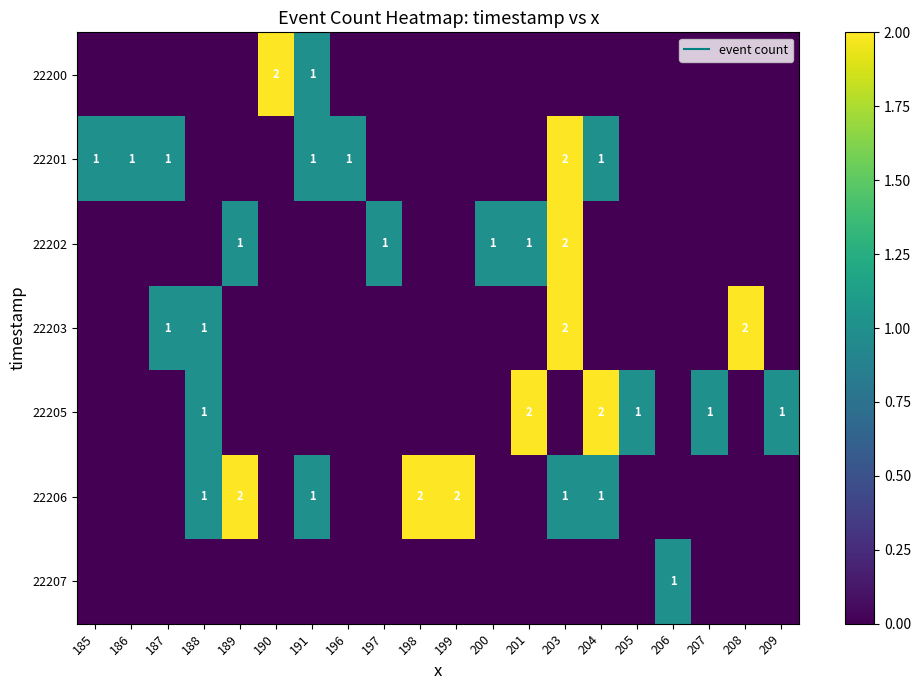

The value of 22200 at 185 is 0. True or false?

True